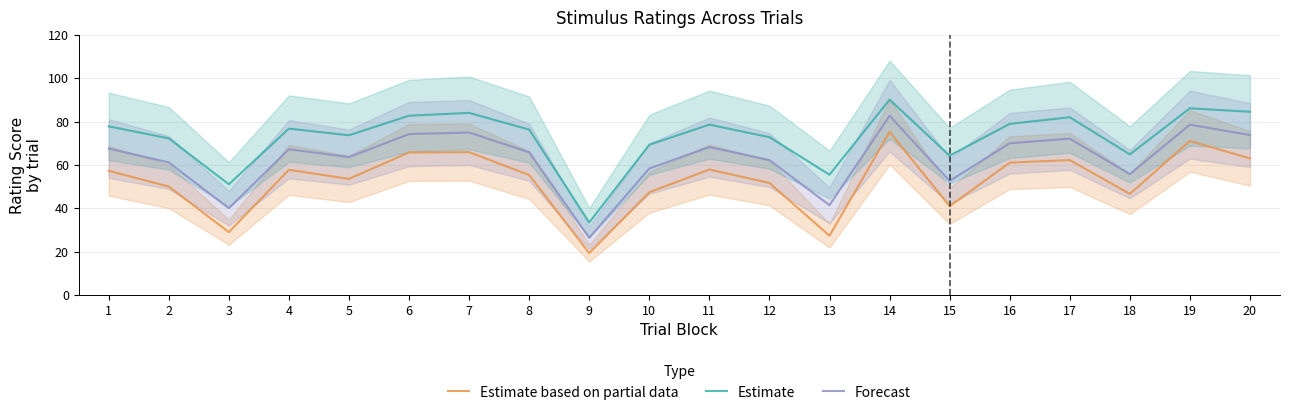

Which series has the widest spread of values?

Estimate